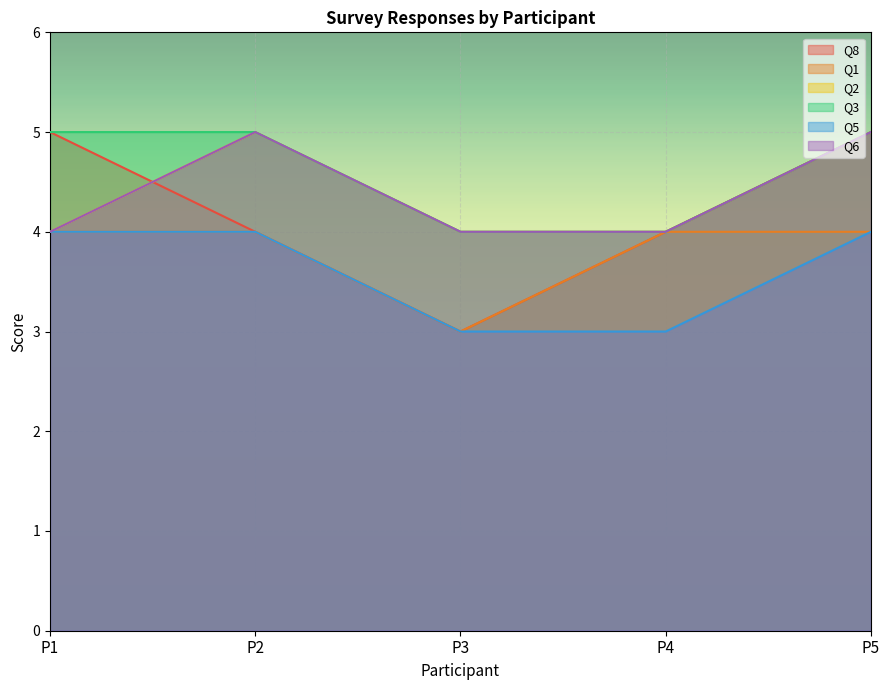

What is the maximum value shown in the chart?

5